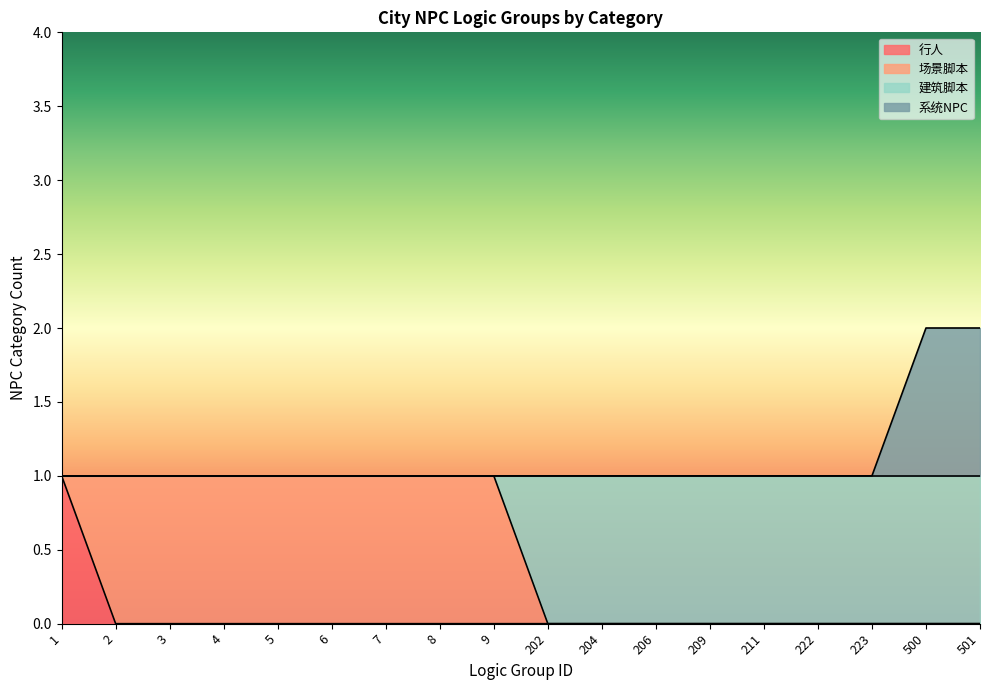

Is the value of 行人 at 2 greater than the value of 建筑脚本 at 2?

No